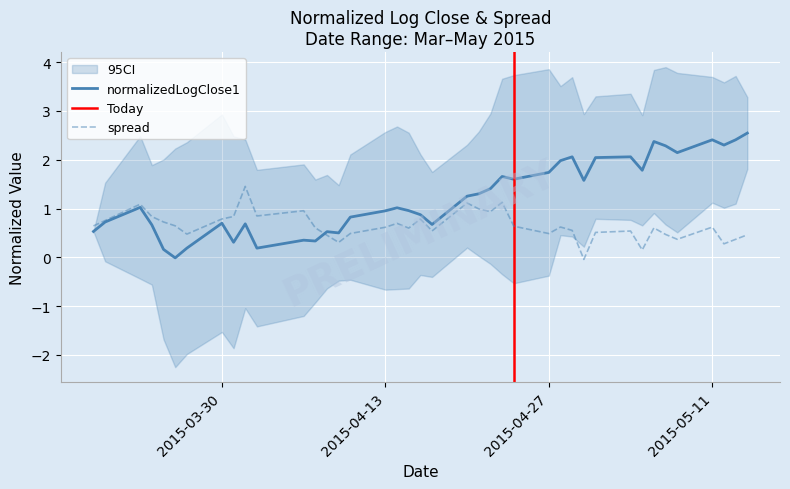

How many data points in spread are above 0?

39